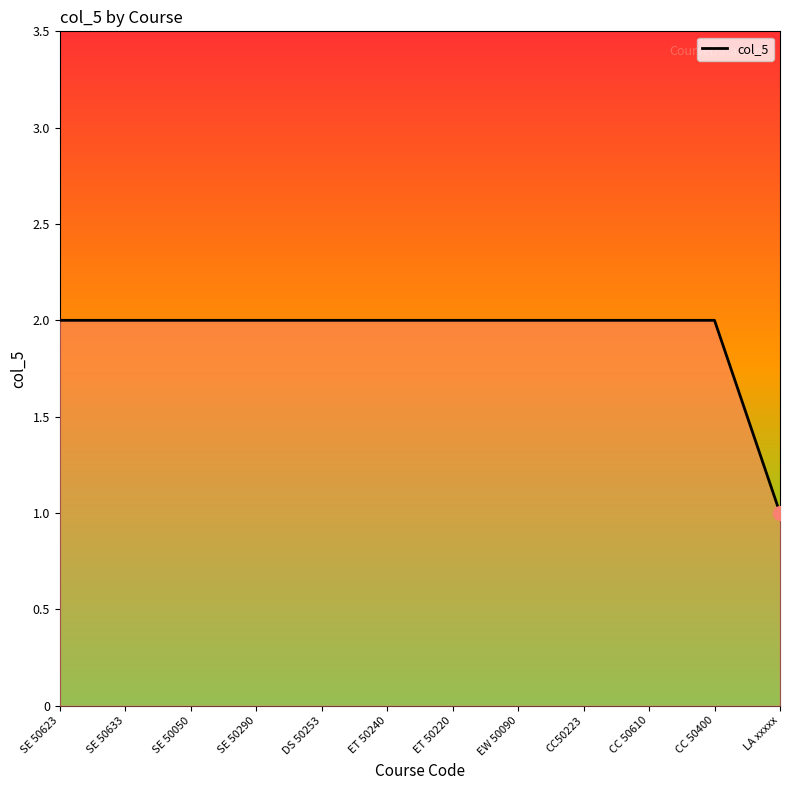

What position from the right is CC 50610?

3